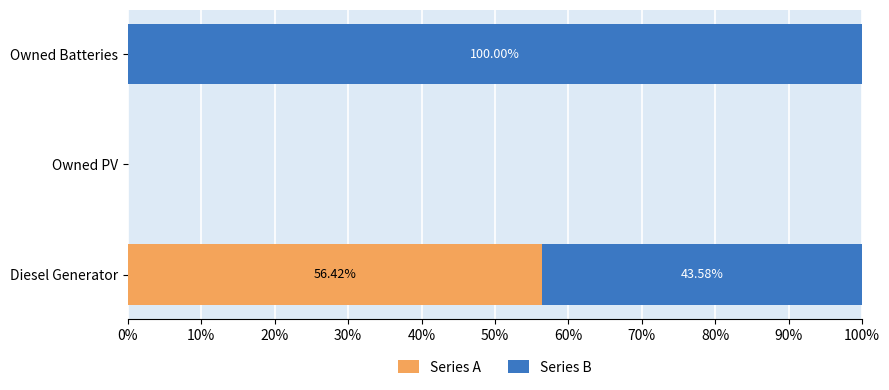

Which category has the highest value in the Series A series?

Diesel Generator